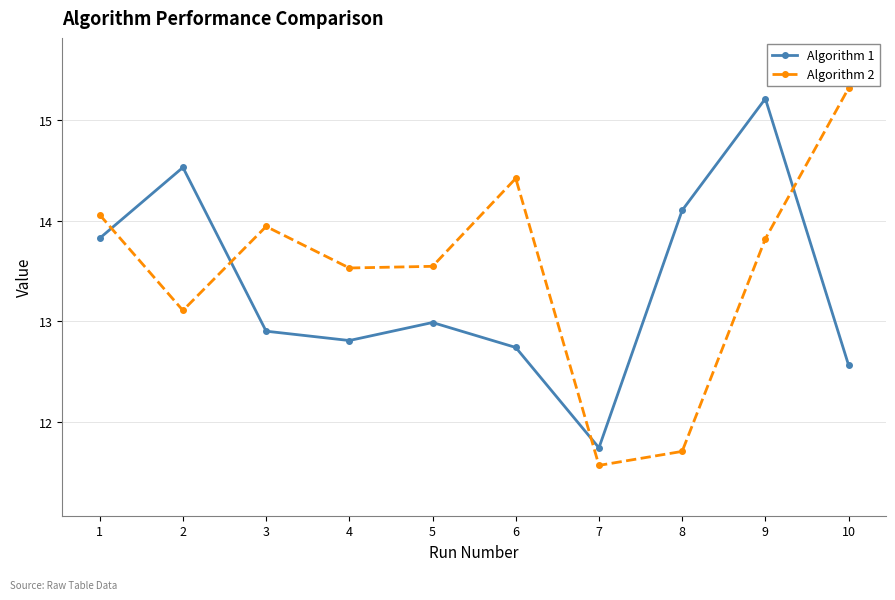

What is the minimum value for Algorithm 1?

11.7